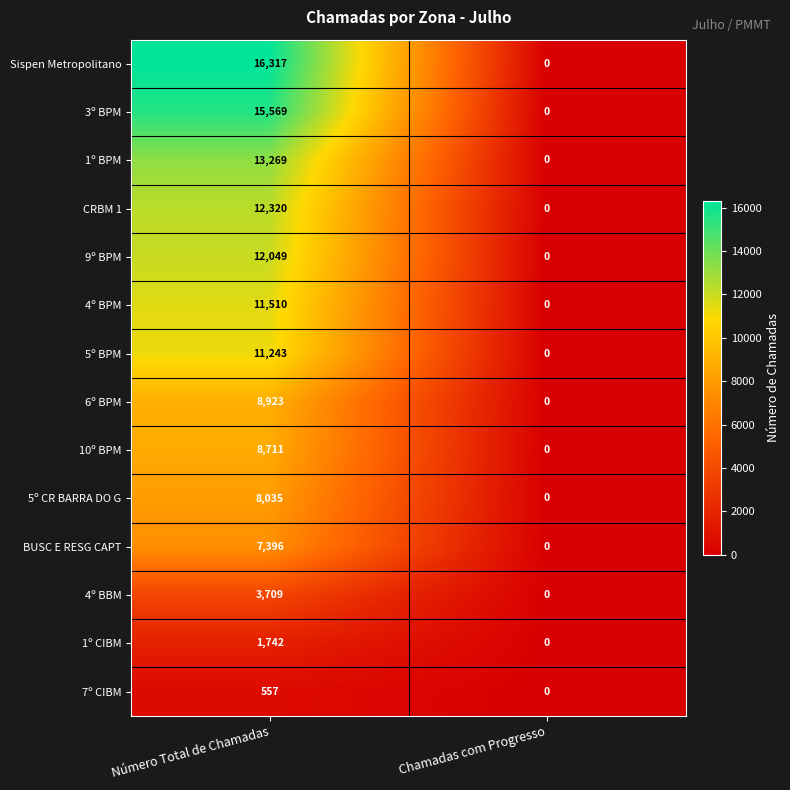

At how many categories does at least one series exceed 15650?

1